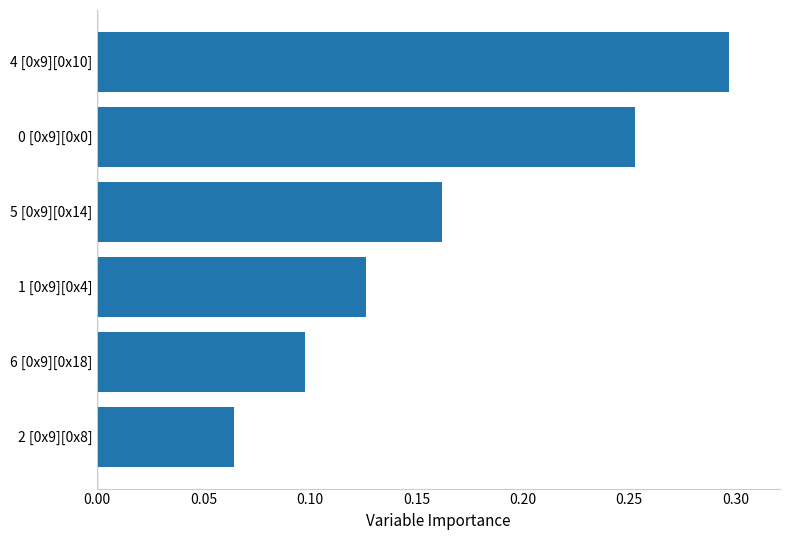

What is the change in value from 2 [0x9][0x8] to 0 [0x9][0x0]?

+0.2